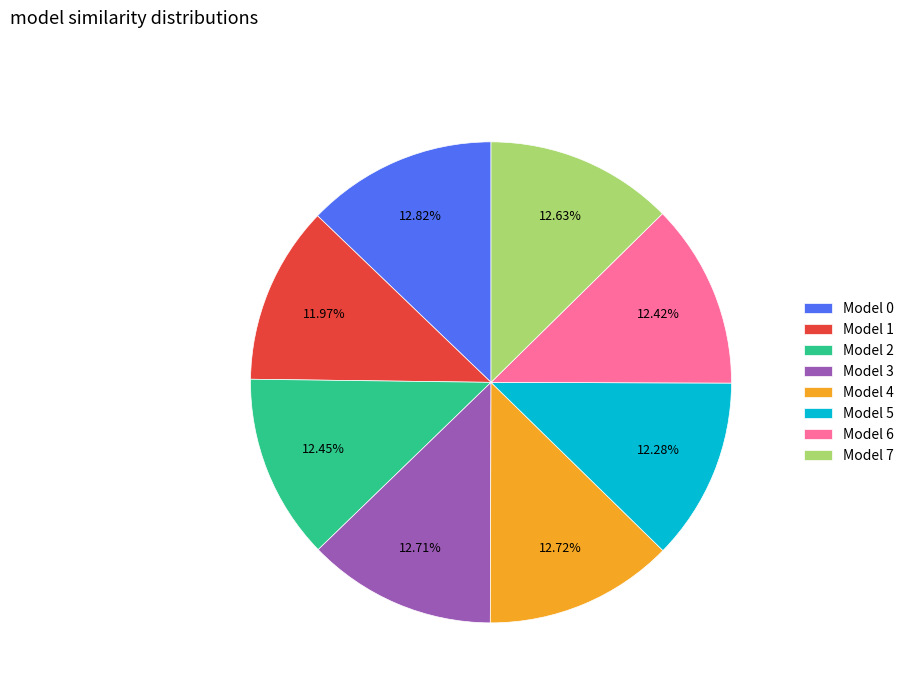

To the nearest percent, what is the difference between the largest and smallest slice percentages?

1%